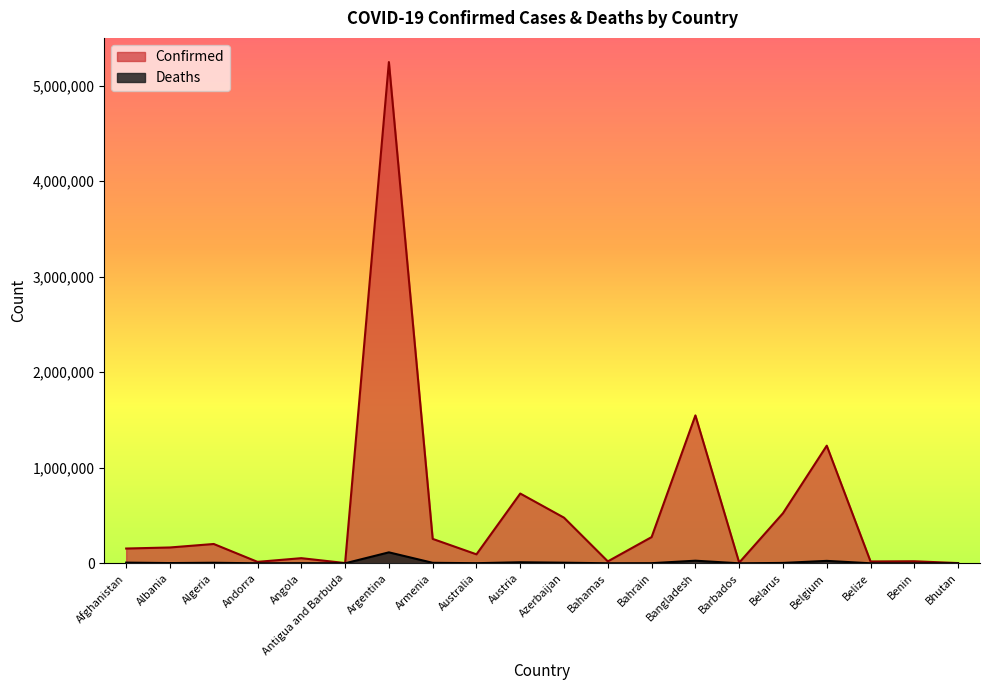

Reading left to right, extract all data points from this chart.

Confirmed: Afghanistan=154800	Albania=165864	Algeria=202283	Andorra=15156	Angola=53840	Antigua and Barbuda=2815	Argentina=5246998	Armenia=255648	Australia=93942	Austria=730403	Azerbaijan=477587	Bahamas=20288	Bahrain=274614	Bangladesh=1548320	Barbados=7065	Belarus=524248	Belgium=1231523	Belize=19429	Benin=21450	Bhutan=2599
Deaths: Afghanistan=7199	Albania=2609	Algeria=5748	Andorra=130	Angola=1460	Antigua and Barbuda=63	Argentina=114772	Armenia=5200	Australia=1208	Austria=10943	Azerbaijan=6394	Bahamas=512	Bahrain=1389	Bangladesh=27337	Barbados=63	Belarus=4054	Belgium=25543	Belize=399	Benin=146	Bhutan=3